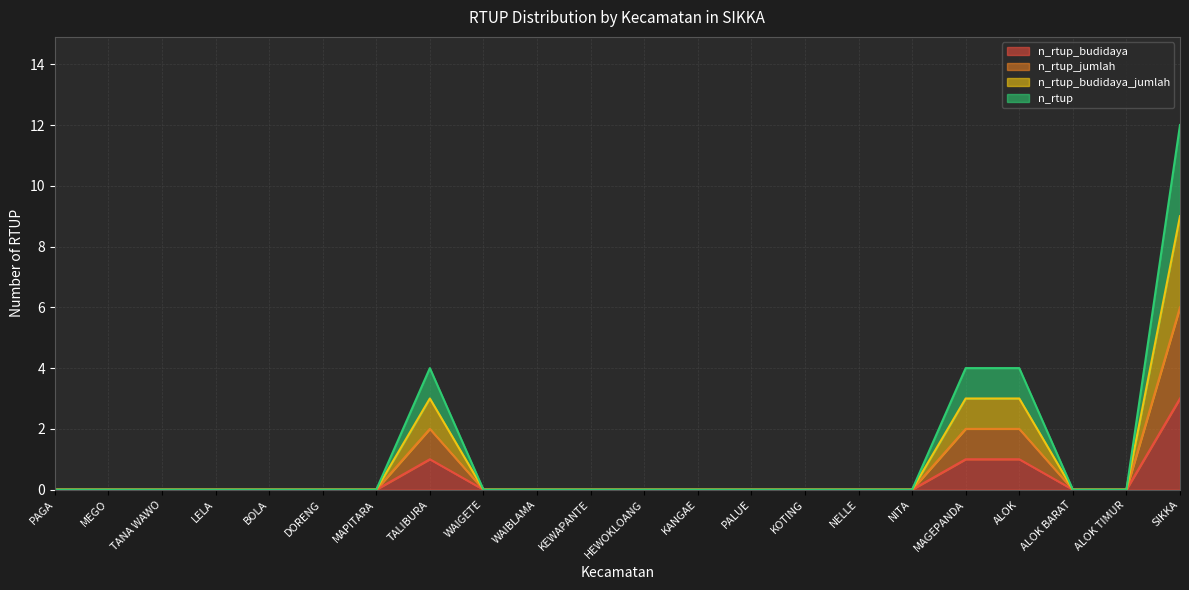

At which category does n_rtup reach its first local peak?

TALIBURA